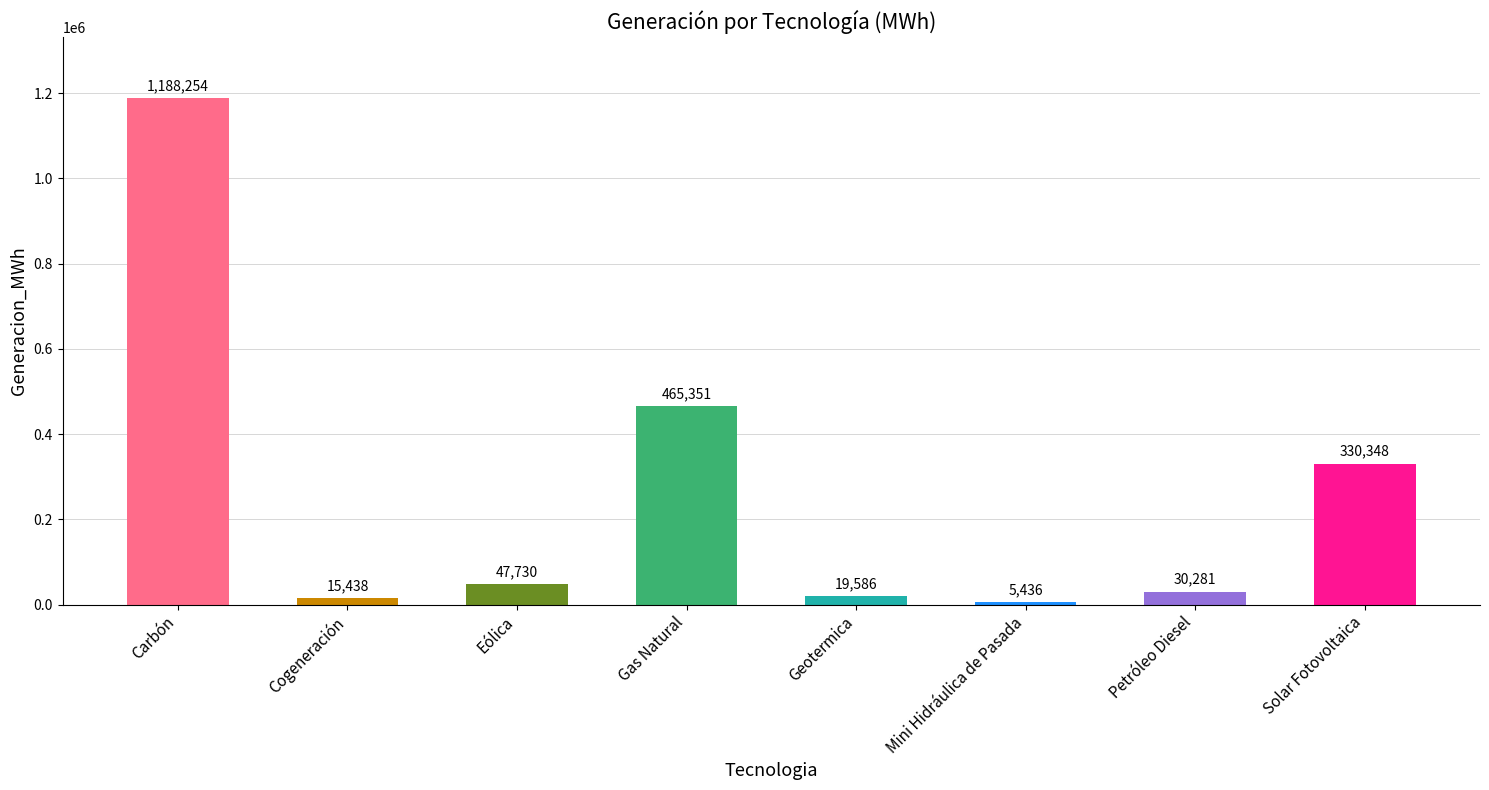

The value at Geotermica is 19586.2. True or false?

True